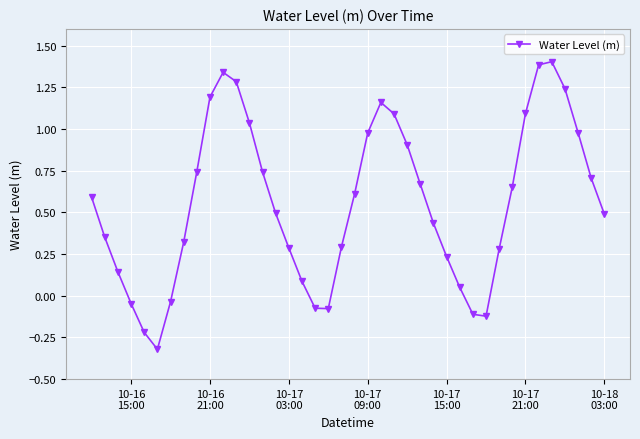

What is the difference between the maximum and second lowest values?

1.6